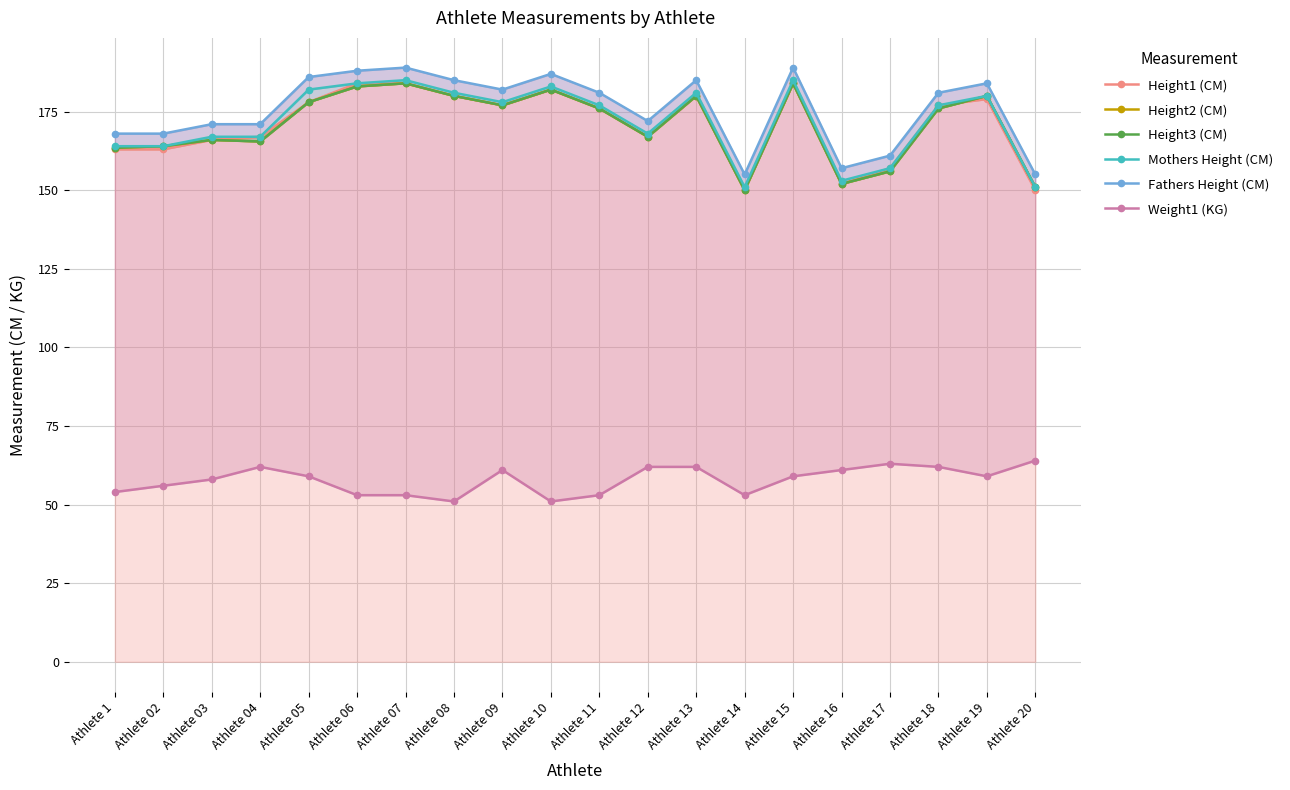

What is the difference between the maximum and minimum values in the Height3 (CM) series?

34.0